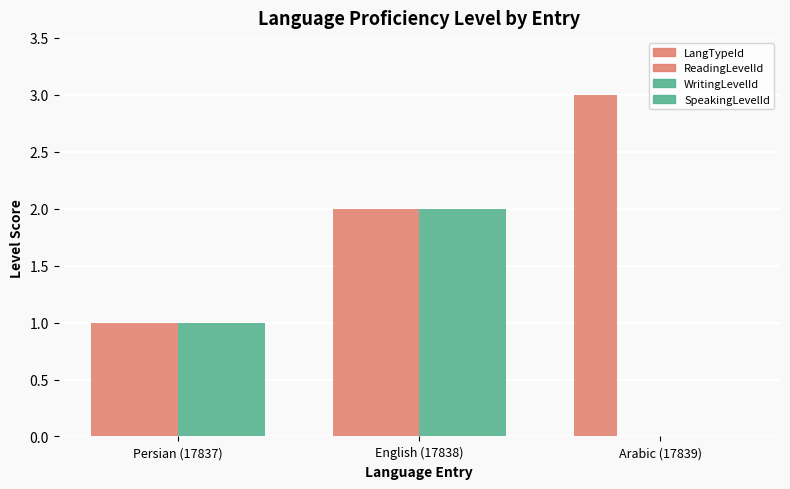

What is the value of the WritingLevelId bar at the 1st from the left?

1